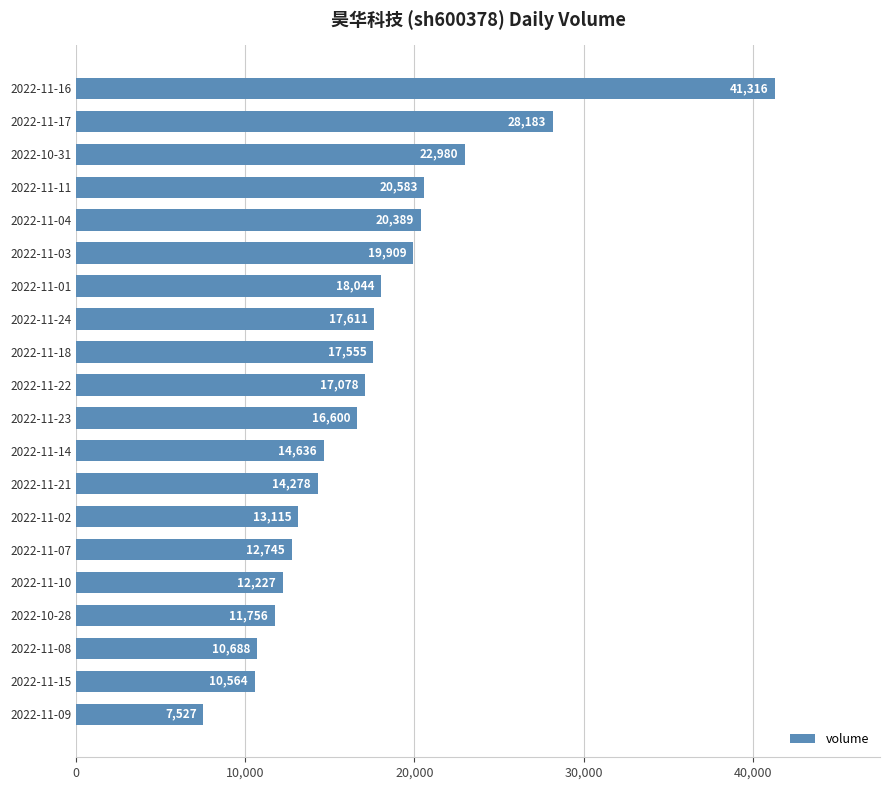

Reading bottom to top, what are all the values shown in this chart?

2022-11-09=7527	2022-11-15=10564	2022-11-08=10688	2022-10-28=11756	2022-11-10=12227	2022-11-07=12745	2022-11-02=13115	2022-11-21=14278	2022-11-14=14636	2022-11-23=16600	2022-11-22=17078	2022-11-18=17555	2022-11-24=17611	2022-11-01=18044	2022-11-03=19909	2022-11-04=20389	2022-11-11=20583	2022-10-31=22980	2022-11-17=28183	2022-11-16=41316